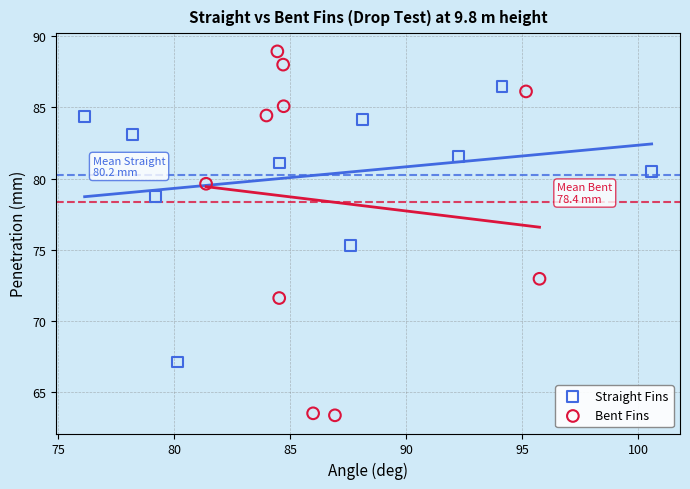

Which series contains the highest Y value?

Bent Fins